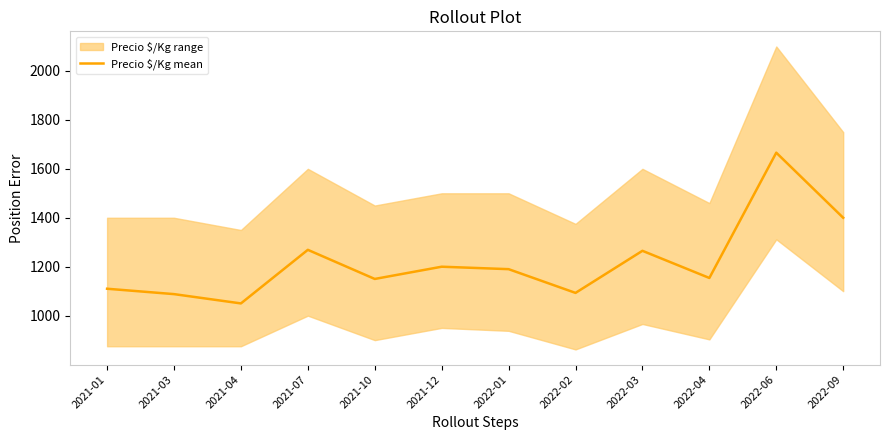

Reading left to right, extract all data points from this chart.

1110	1088	1050	1269	1150	1200	1190	1093	1265	1154	1666	1400